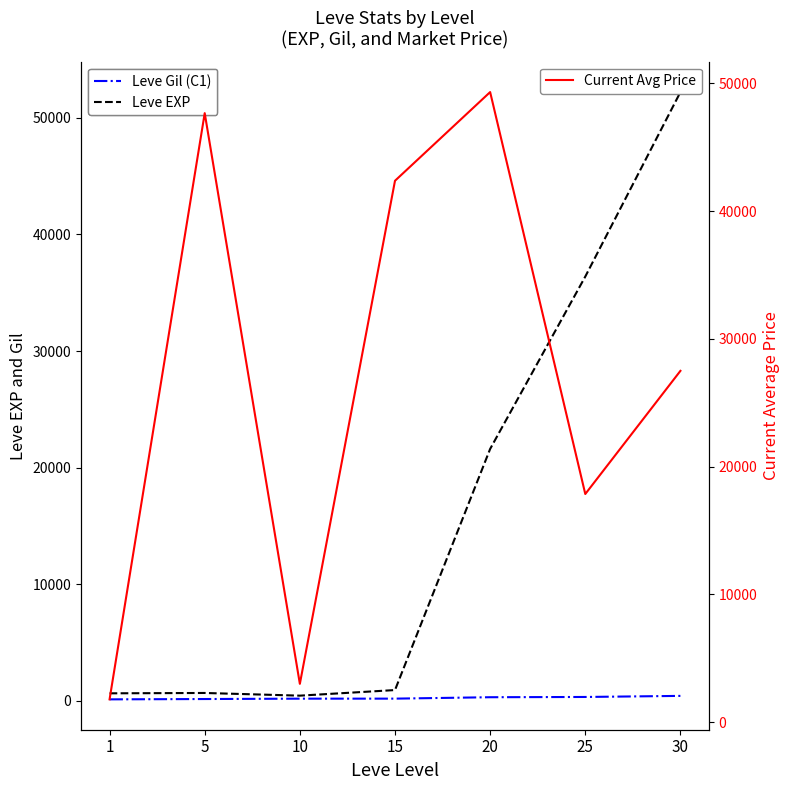

Which category has the highest value in the Leve Gil series?

30